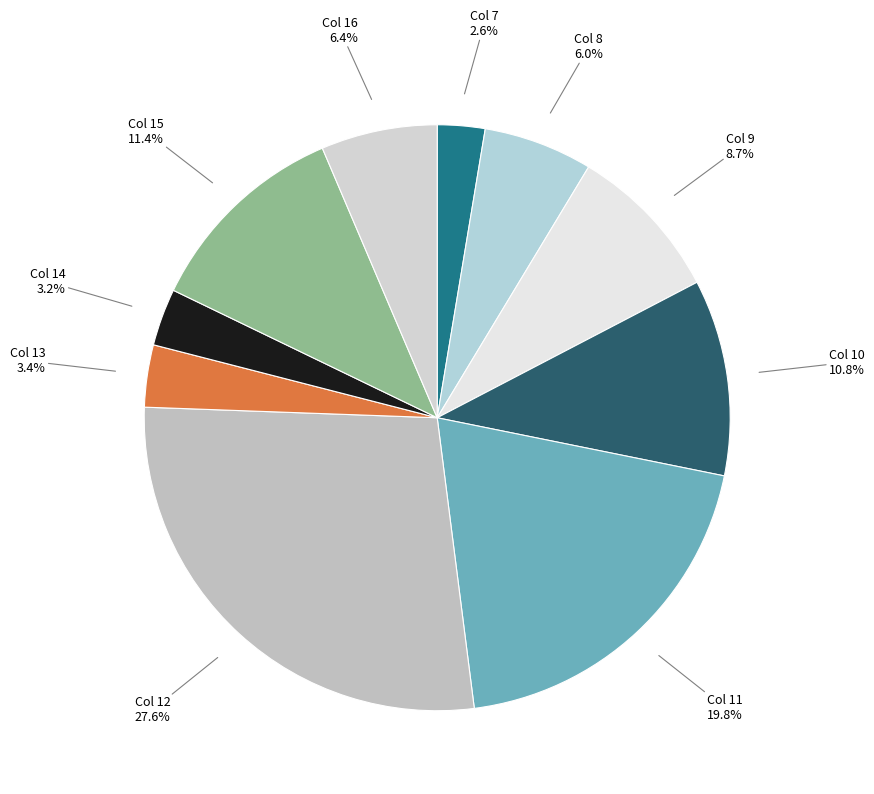

To the nearest percent, what portion does Col 11 represent?

20%